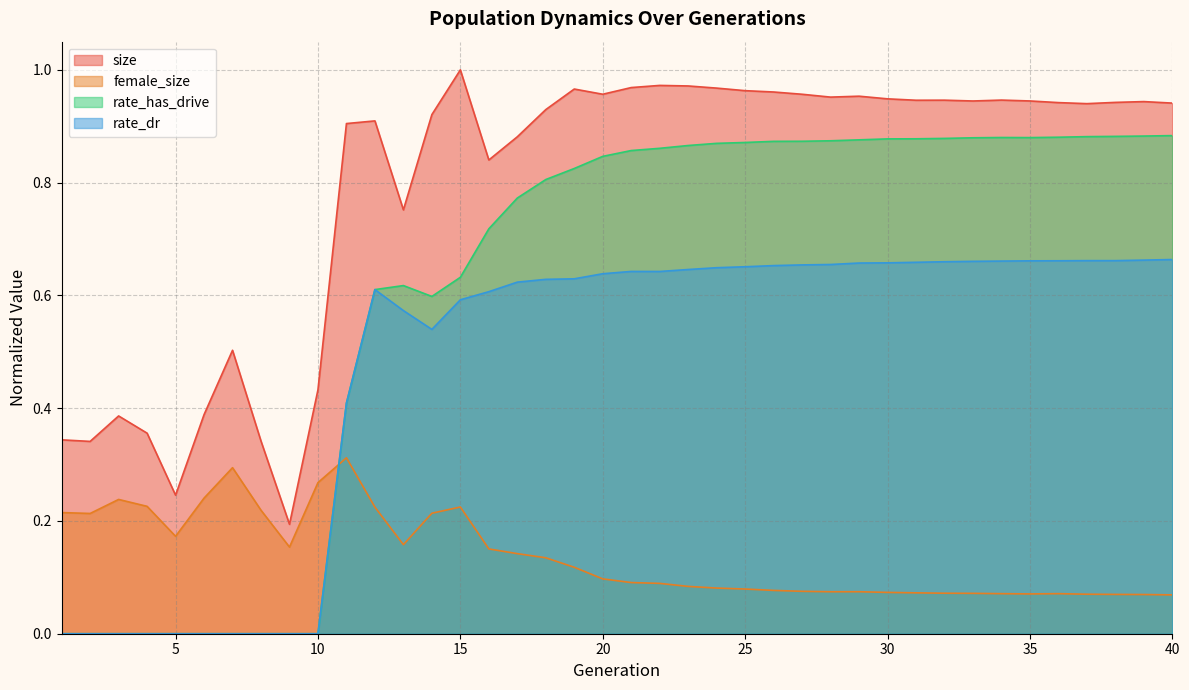

True or false: rate_dr has a value of 1.0 at 31.

False